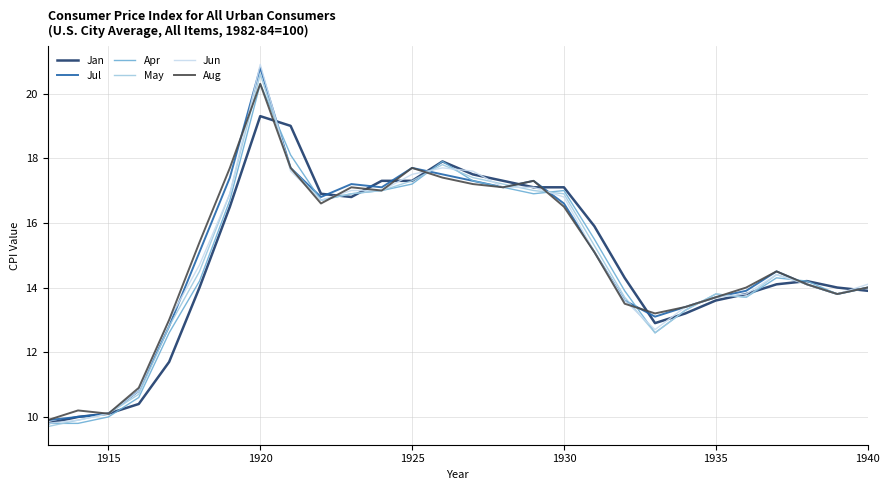

Is this an area chart (filled region under the line)?

No